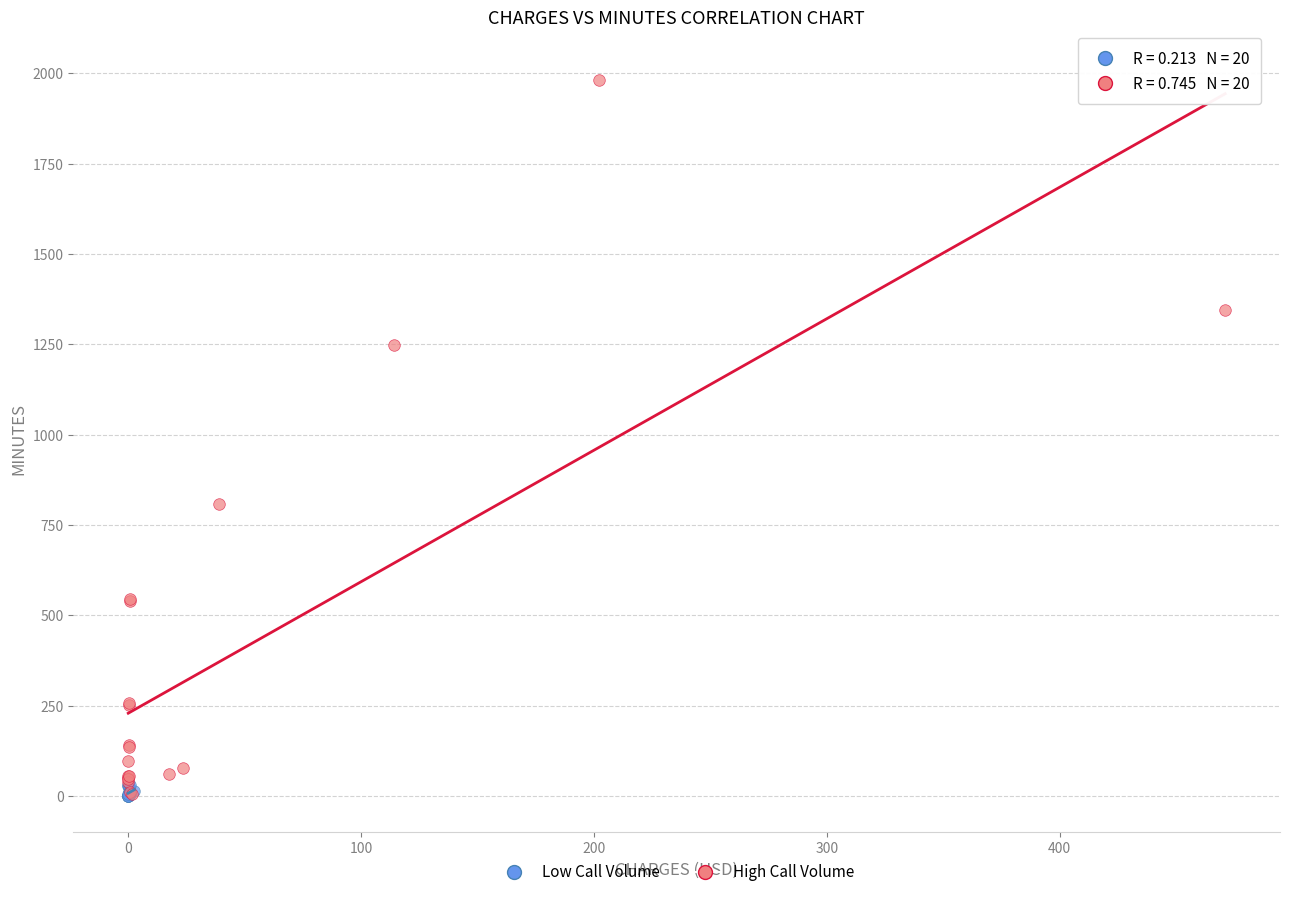

Which series contains the highest Y value?

High Call Volume